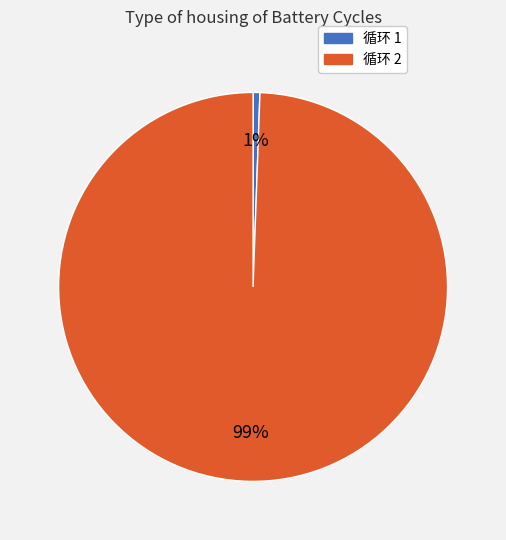

Is there a majority slice in this chart?

Yes